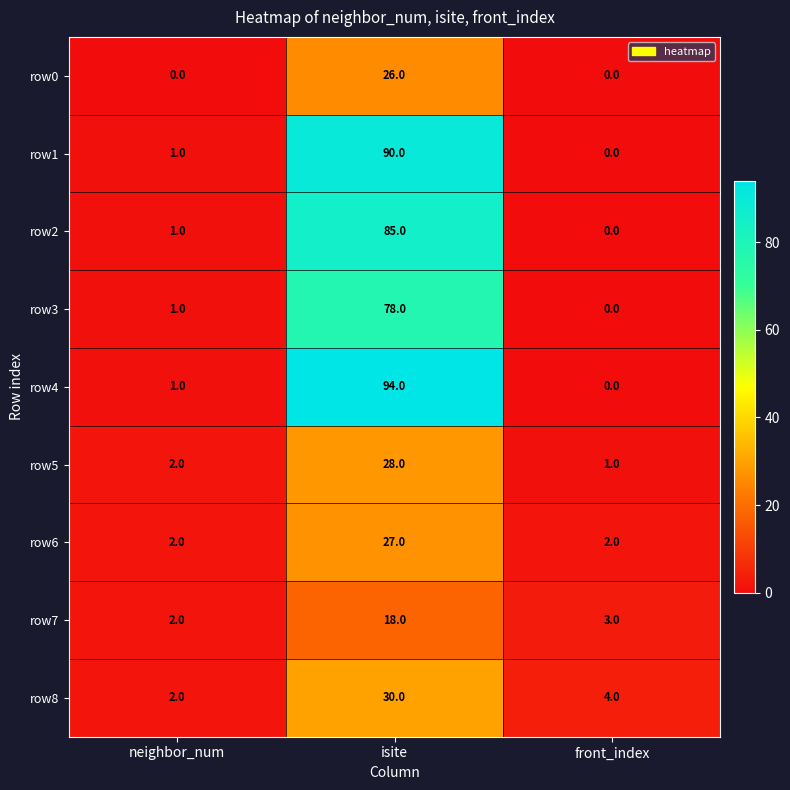

What is the sum of all row7 values?

23